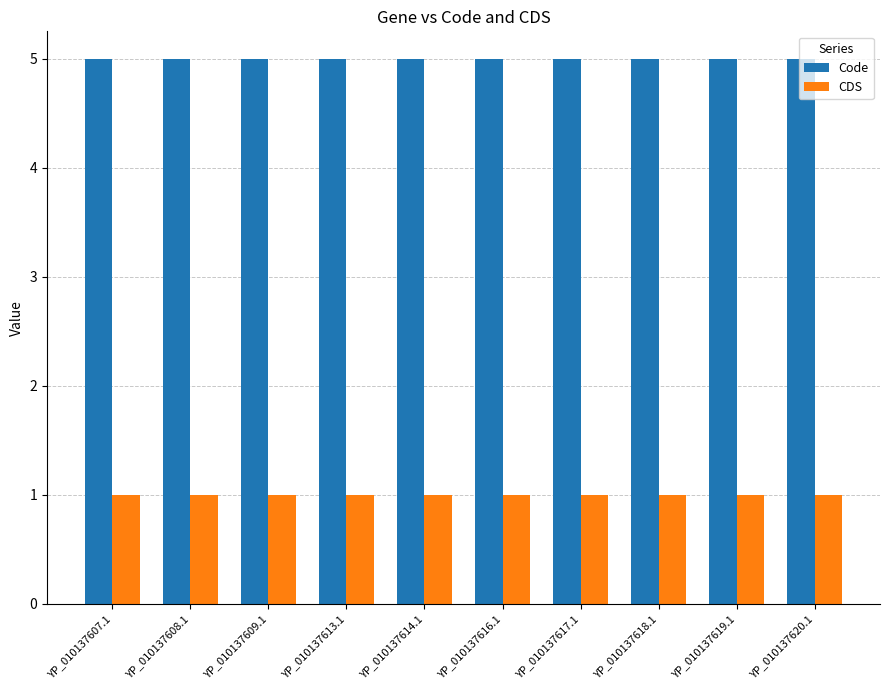

Is the value of CDS at YP_010137618.1 greater than the value of Code at YP_010137613.1?

No